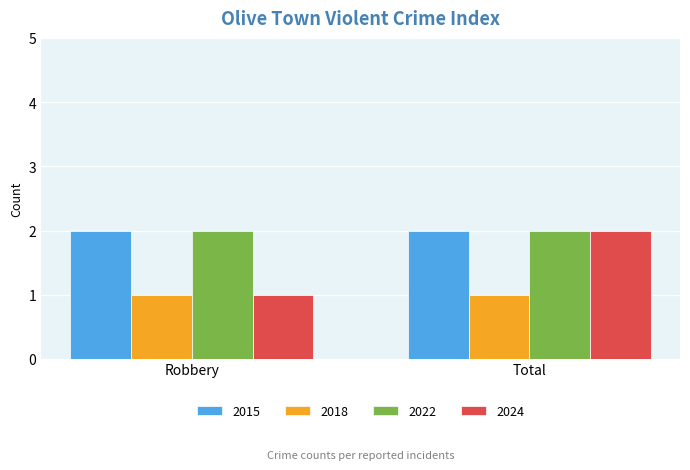

What is the difference between the maximum and minimum values in the 2024 series?

1